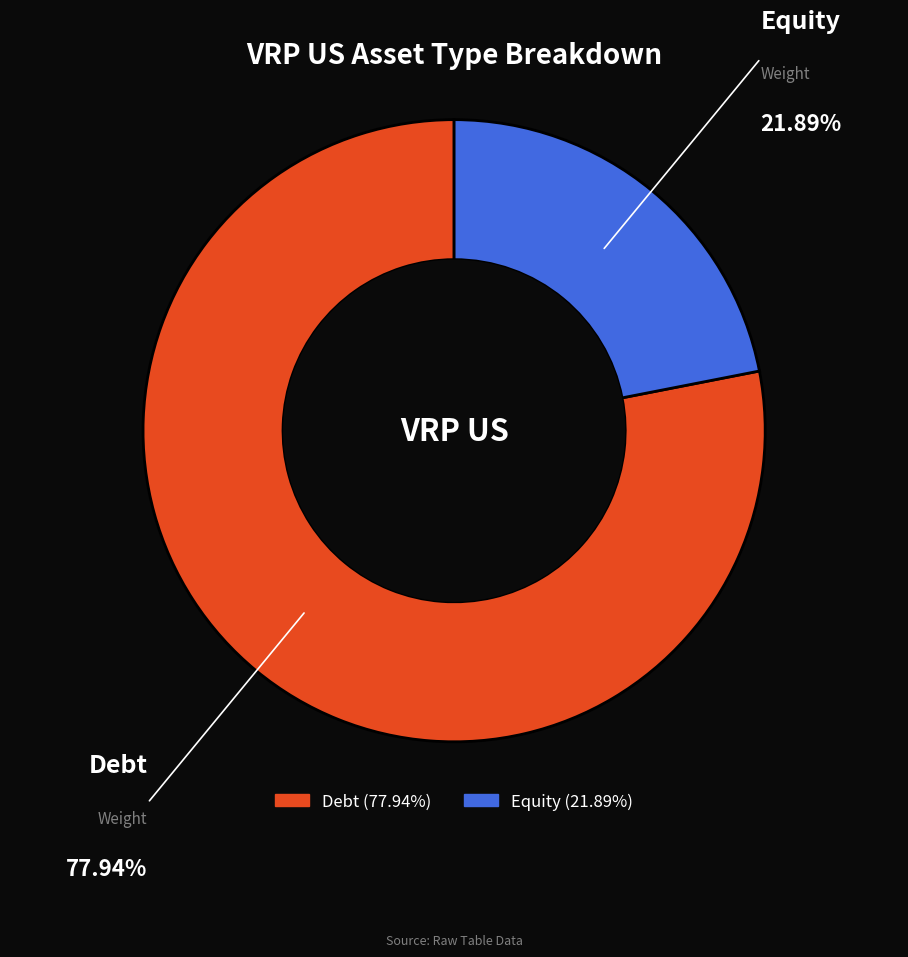

True or false: Equity accounts for 8% of the total.

False